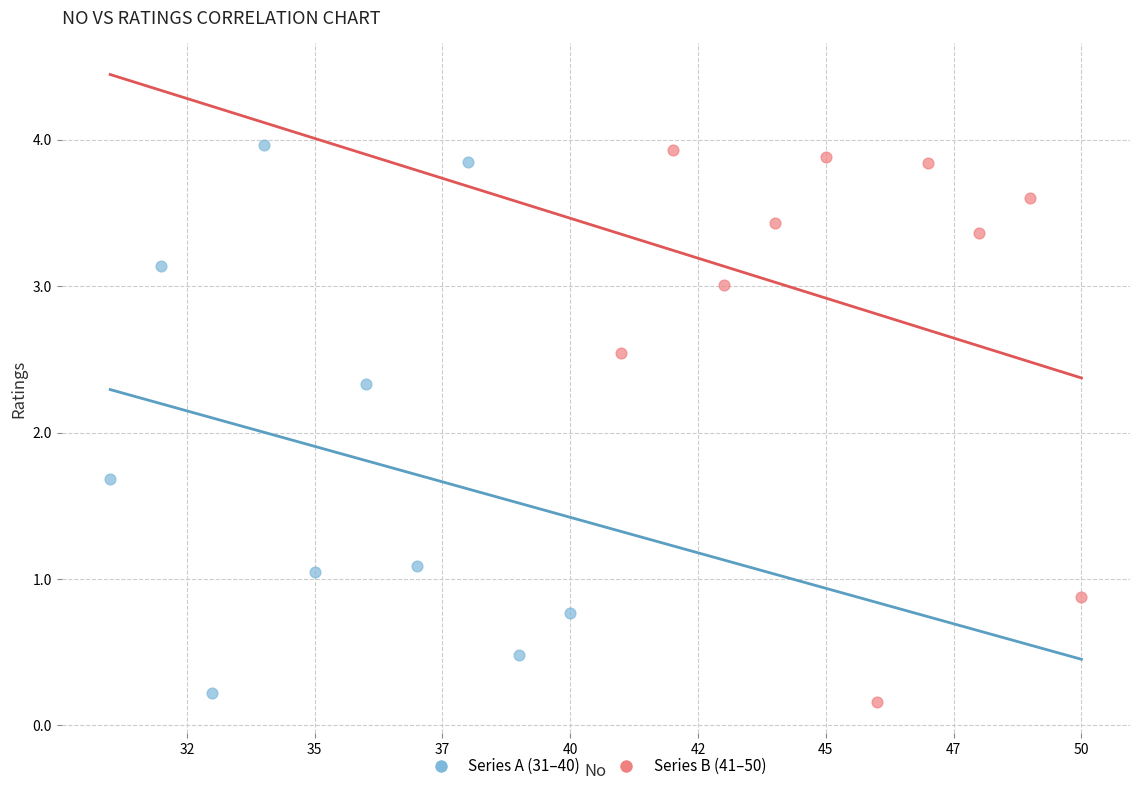

What are all the series names shown in the legend?

Series A (31–40), Series B (41–50)